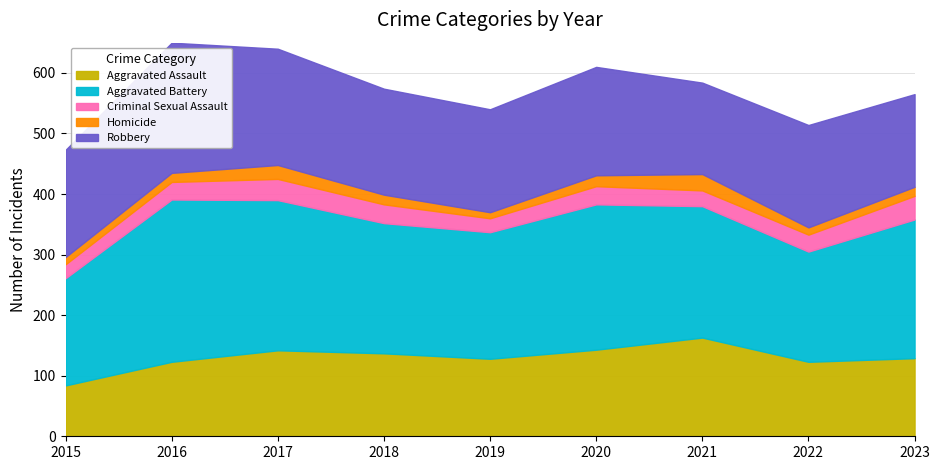

At which category is the sum across all series the highest?

2016